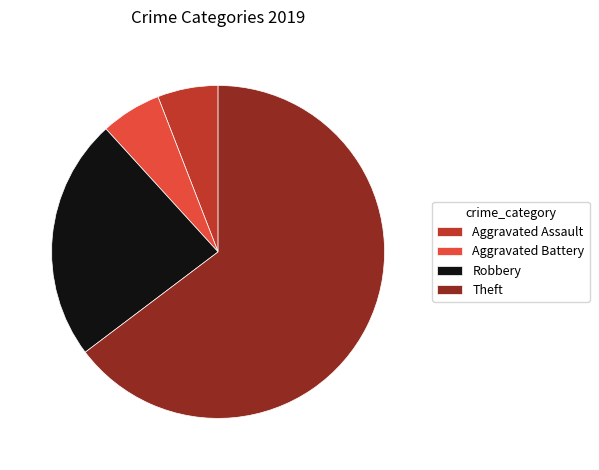

What is the ratio of the value at Robbery to the value at Theft?

0.4